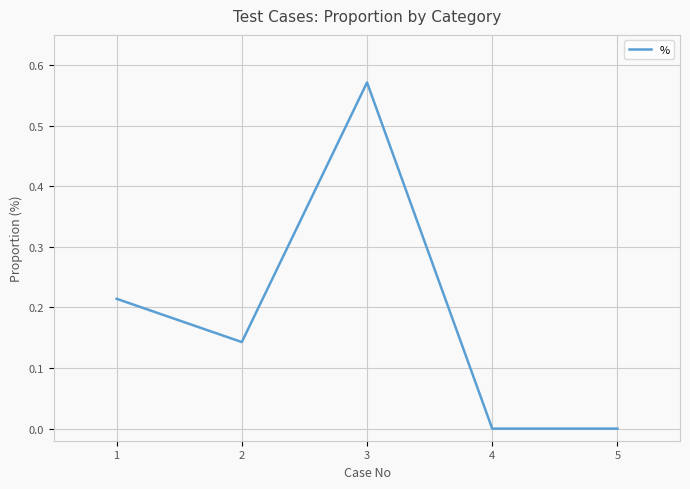

Which has a higher value, 5 or 2?

2